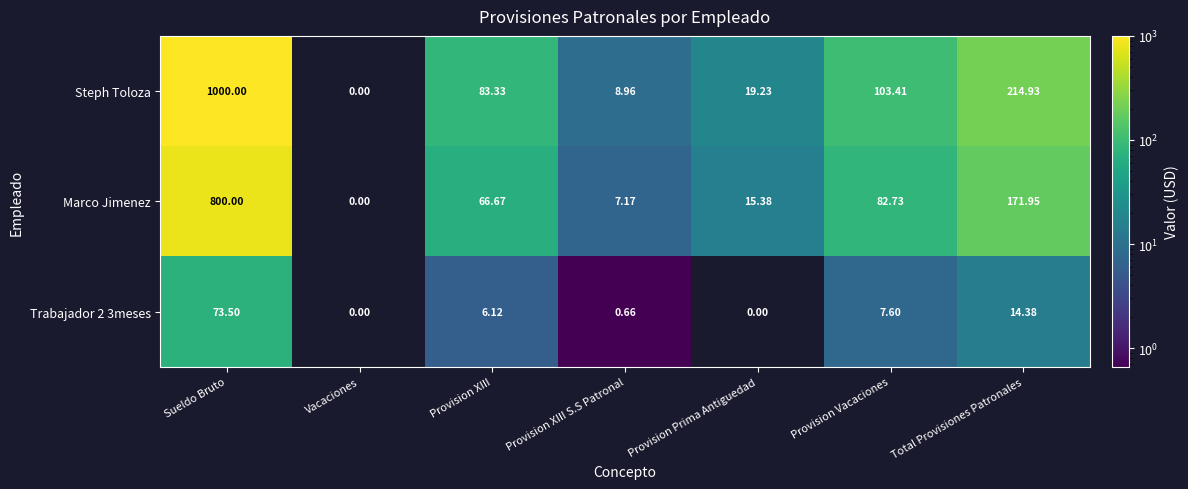

Is the value of Steph Toloza at Vacaciones greater than the value of Marco Jimenez at Sueldo Bruto?

No